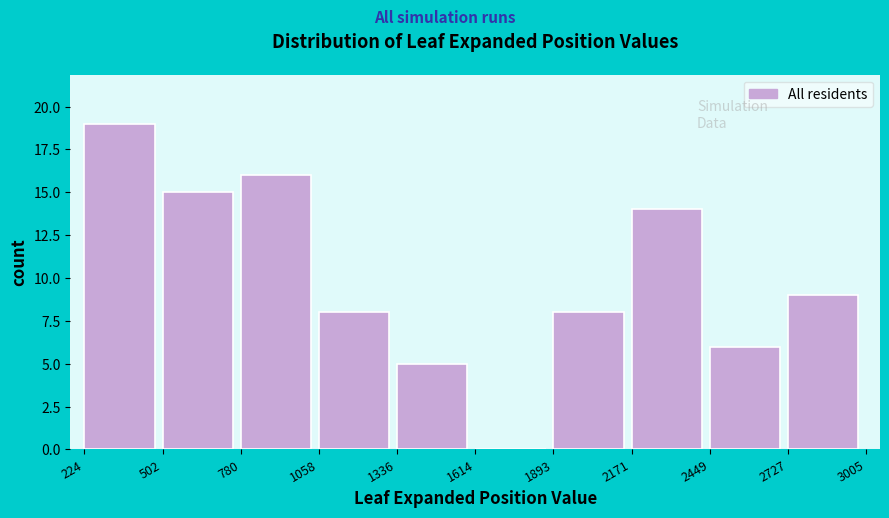

Reading left to right, transcribe this chart: for each bar, give the range it covers on the x-axis and its height. The values are not printed on the chart, so give them approximately, as read against the axis.

224 to 502: 19
502 to 780: 15
780 to 1058: 16
1058 to 1336: 8
1336 to 1614: 5
1614 to 1893: 0
1893 to 2171: 8
2171 to 2449: 14
2449 to 2727: 6
2727 to 3005: 9